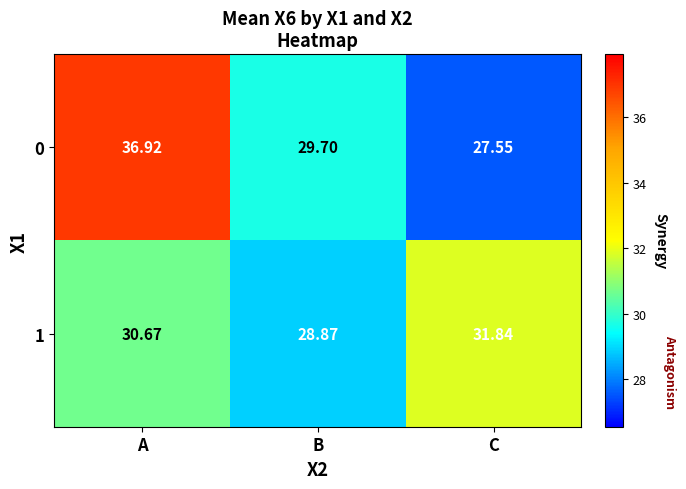

Which series changed the most between A and C?

0